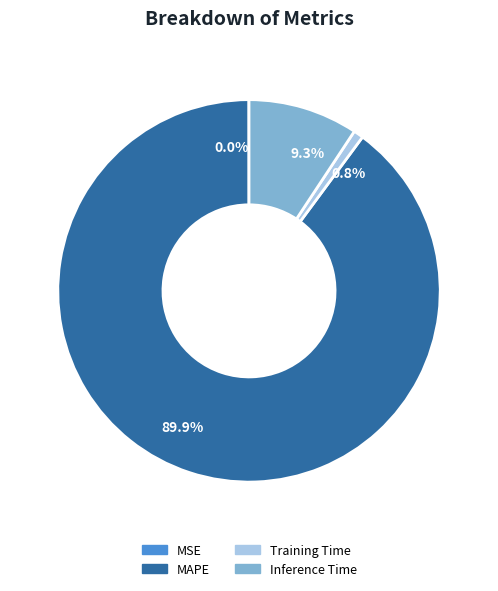

What is the ratio of the value at 89.9% to the value at 9.3%?

9.7